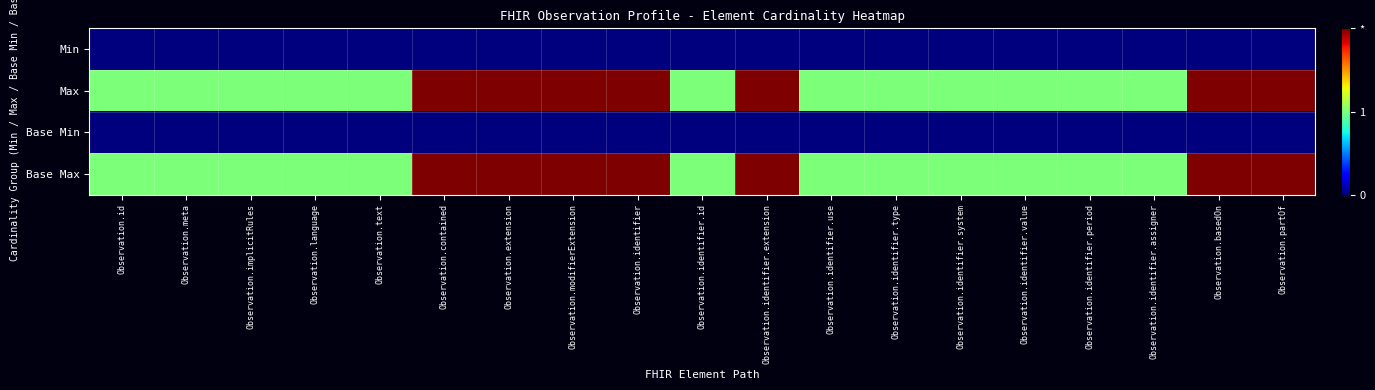

Which has a higher value, Observation.modifierExtension or Observation.identifier?

Observation.modifierExtension